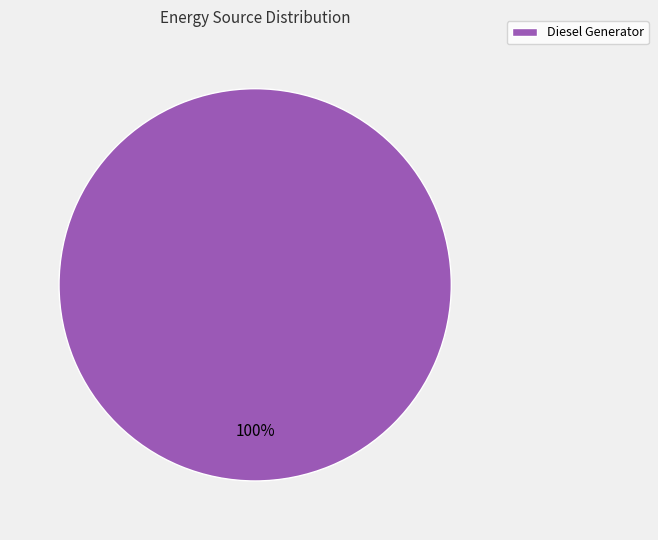

Rank the categories by value from highest to lowest.

Diesel Generator